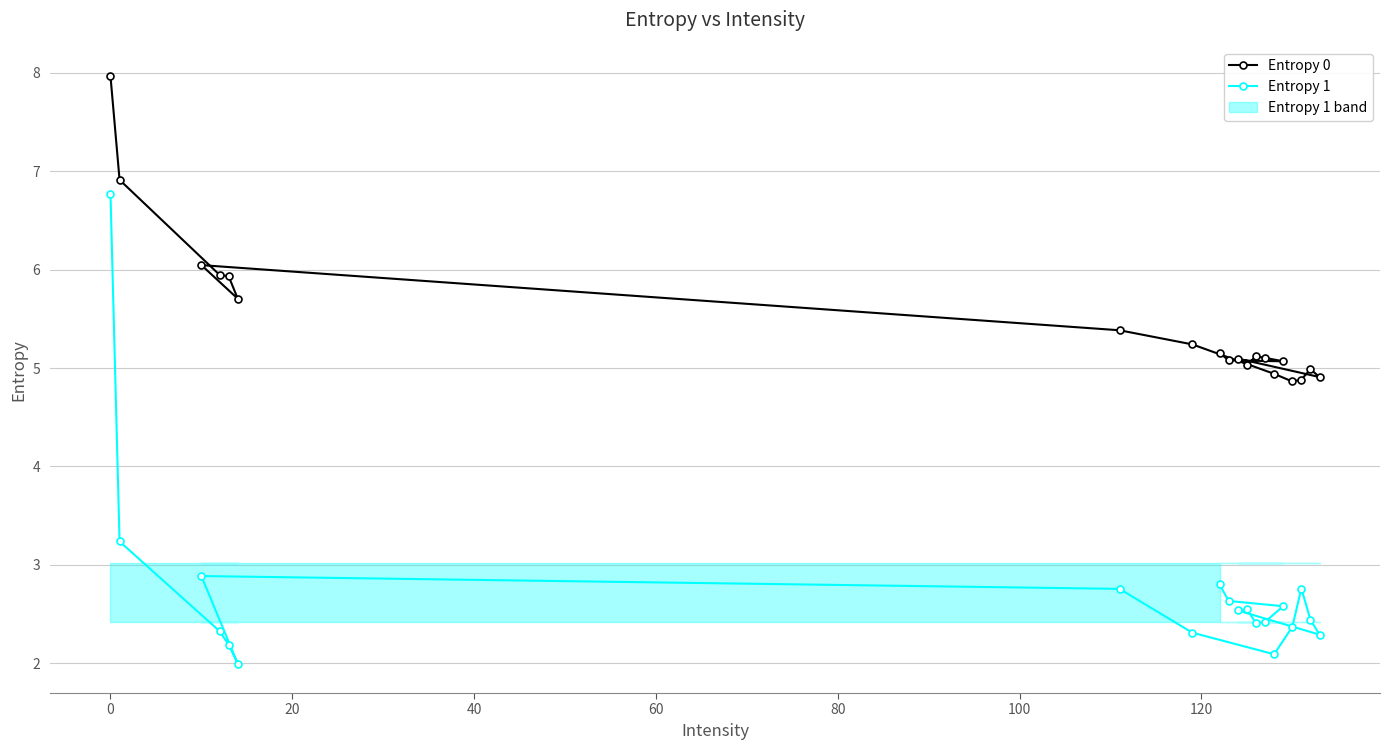

What is the value of the Entropy 0 point at the 17th from the left?

4.9